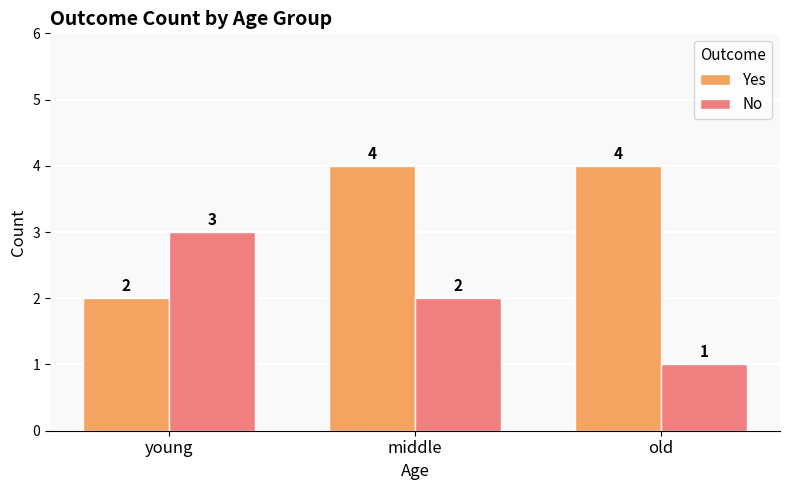

Rank the series by their average value, from highest to lowest.

Yes, No